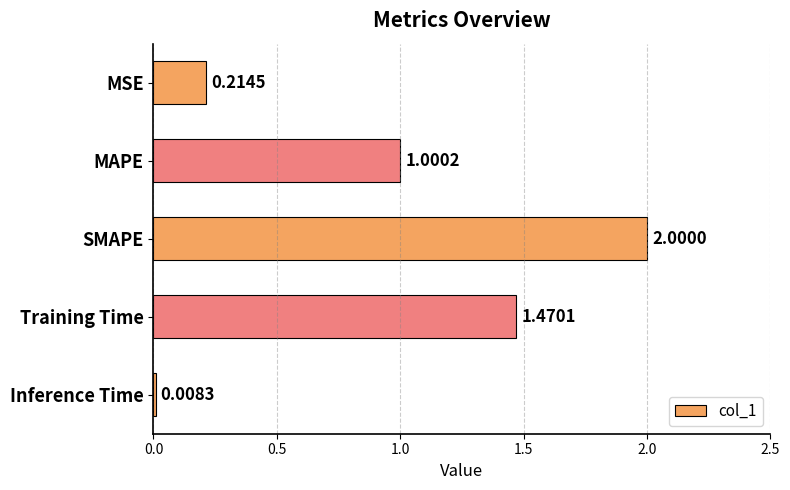

What is the change in value from SMAPE to Training Time?

-0.5